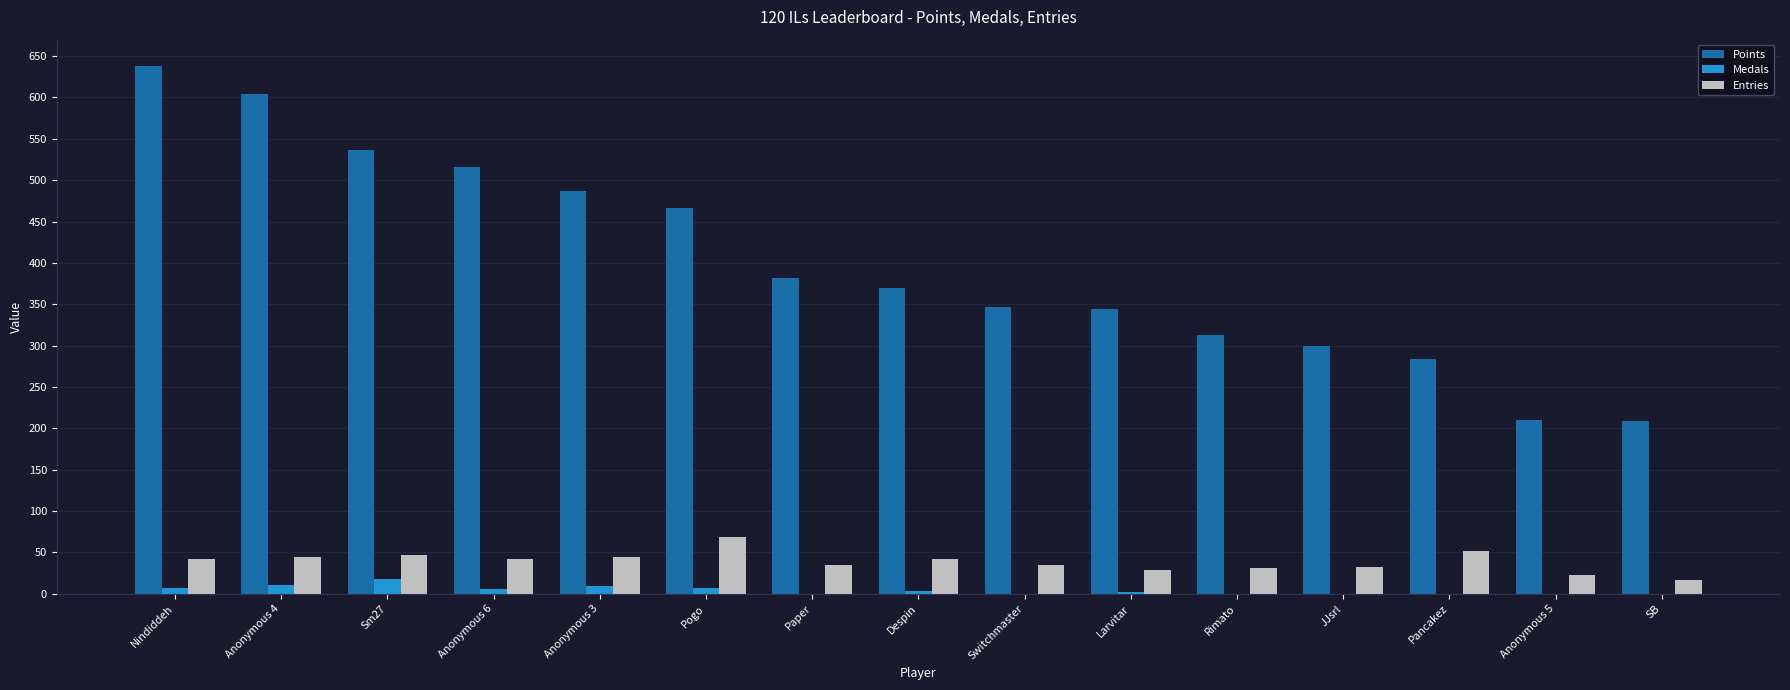

Which label corresponds to the largest value in the chart?

Nindiddeh